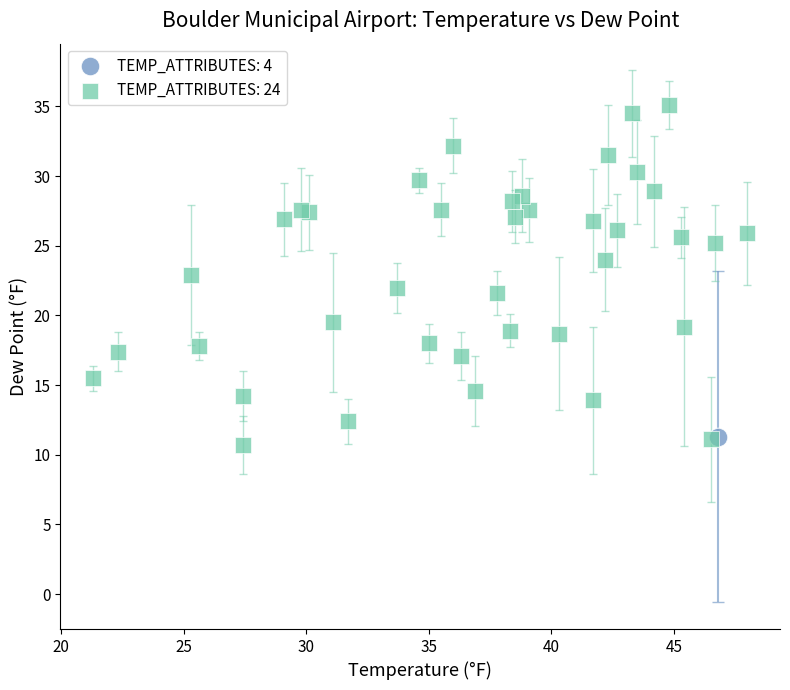

What are all the series names shown in the legend?

TEMP_ATTRIBUTES: 4, TEMP_ATTRIBUTES: 24